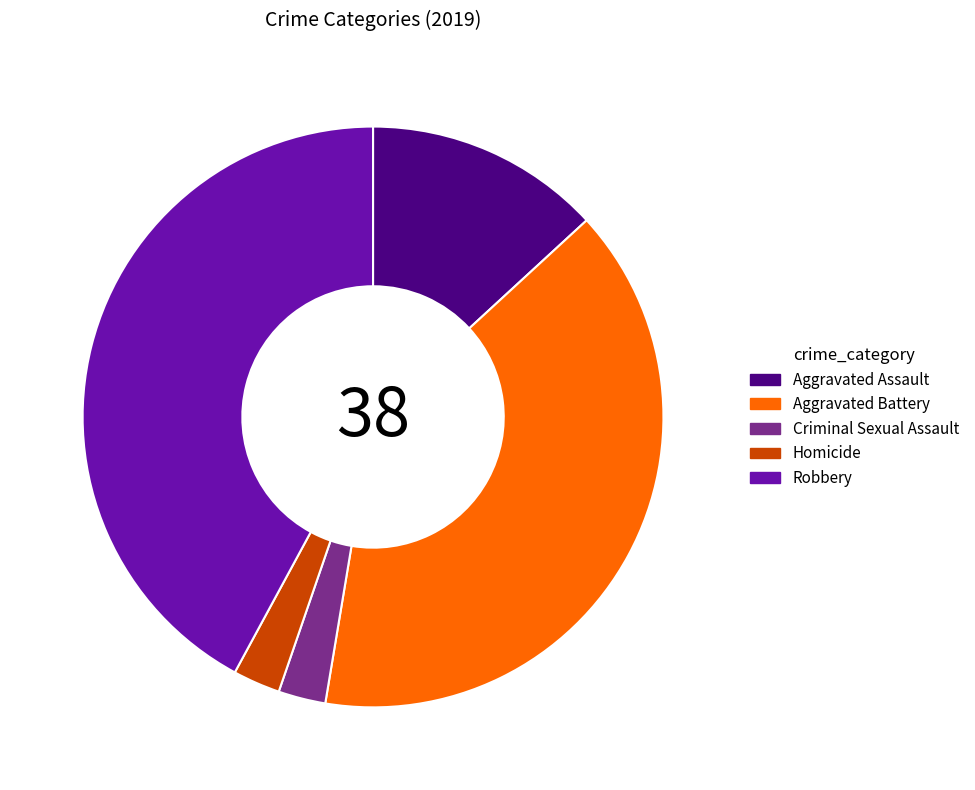

Combined, do Aggravated Assault and Robbery account for over 50%?

Yes